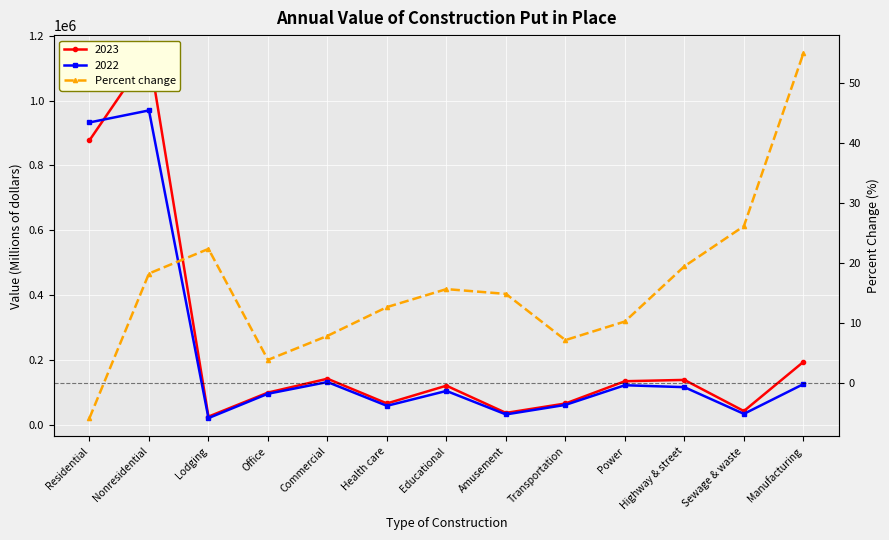

Which has a higher value, Office or Educational?

Educational